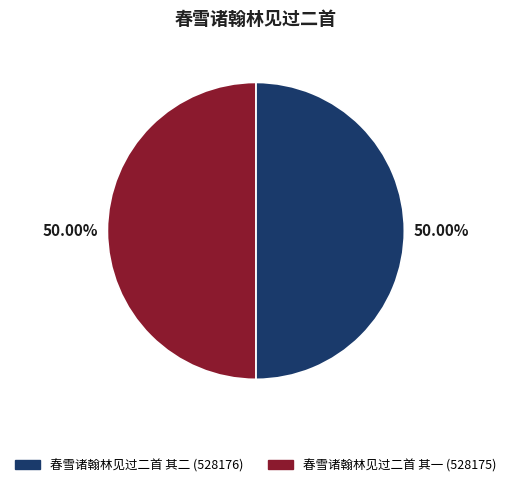

Approximately how many times larger is the value at 春雪诸翰林见过二首 其一 compared to 春雪诸翰林见过二首 其二?

1.0